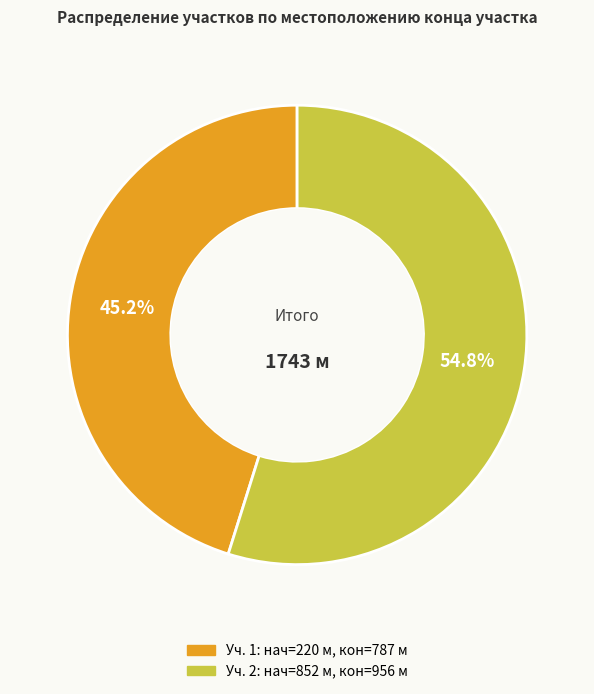

Is there a majority slice in this chart?

Yes